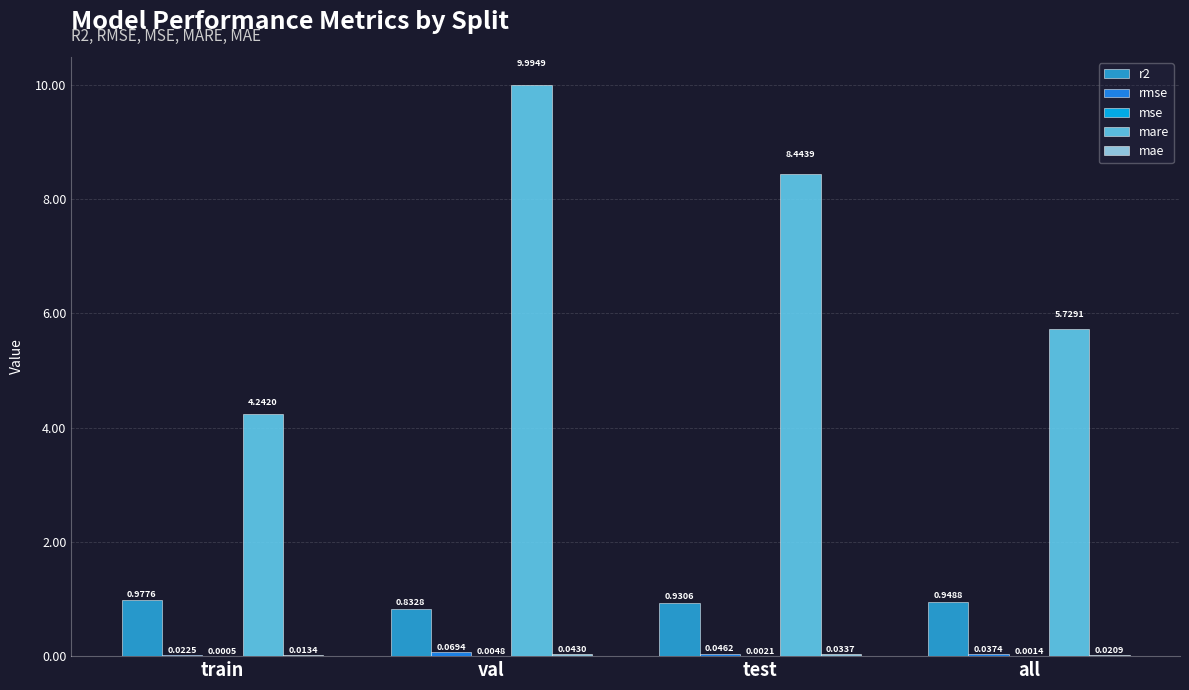

Which series changed the most between test and all?

mare